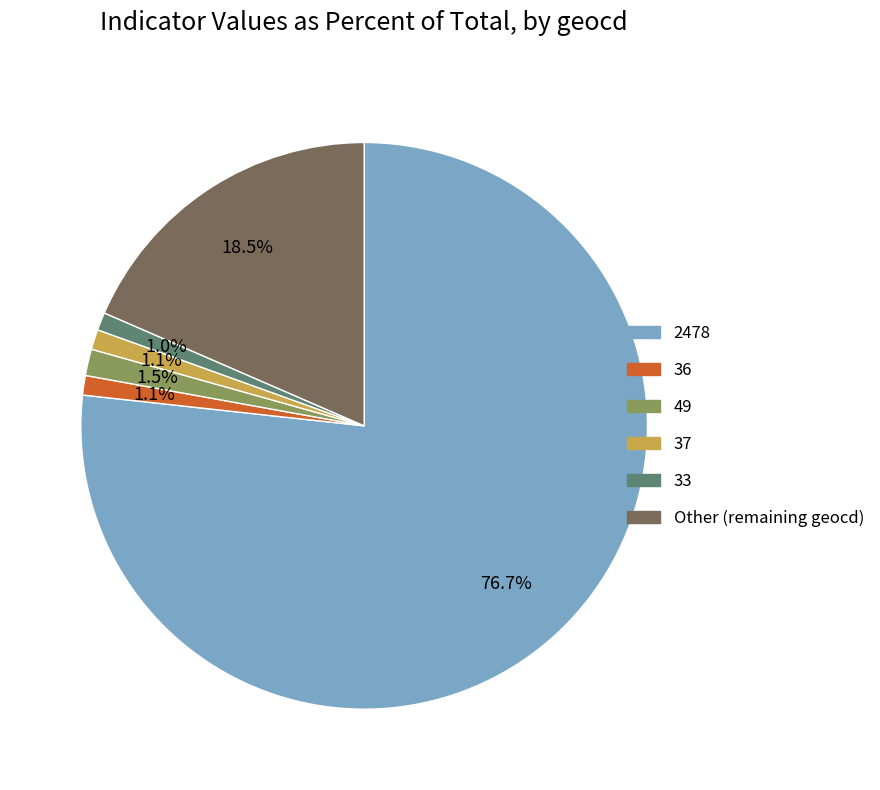

Does any single category account for the majority?

Yes